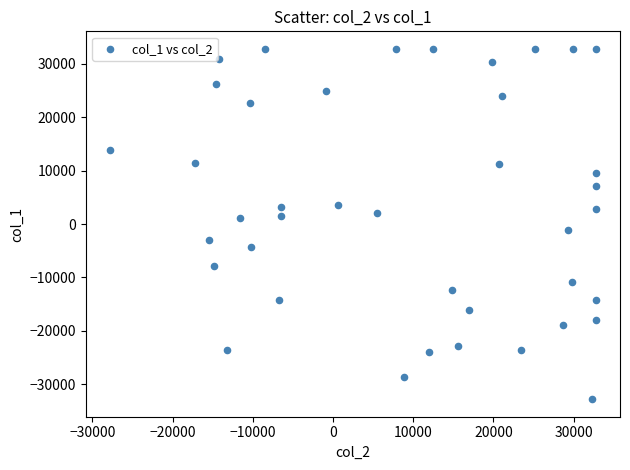

What is the range of Y values (max minus min)?

65535